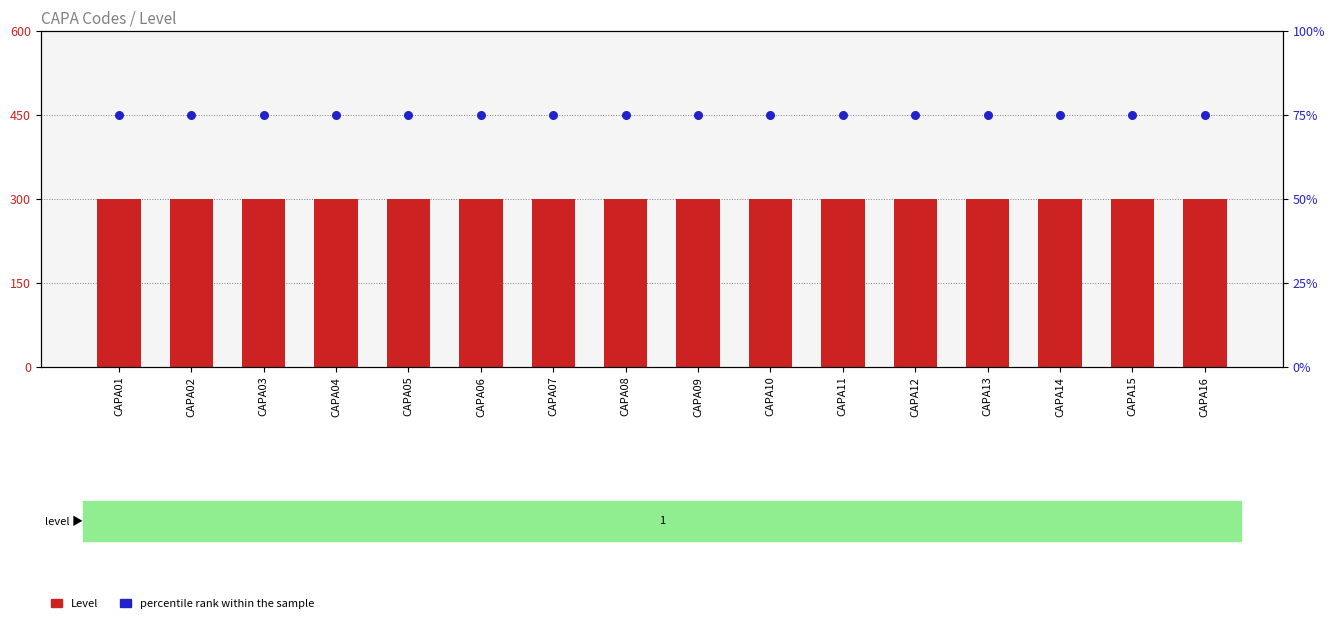

What are all the series names shown in the legend?

Level, percentile rank within the sample